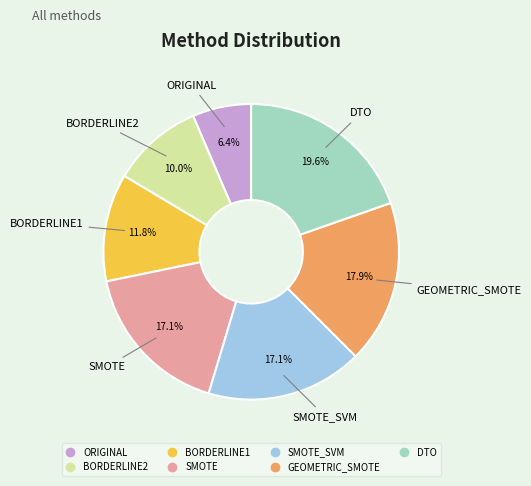

Is there a majority slice in this chart?

No